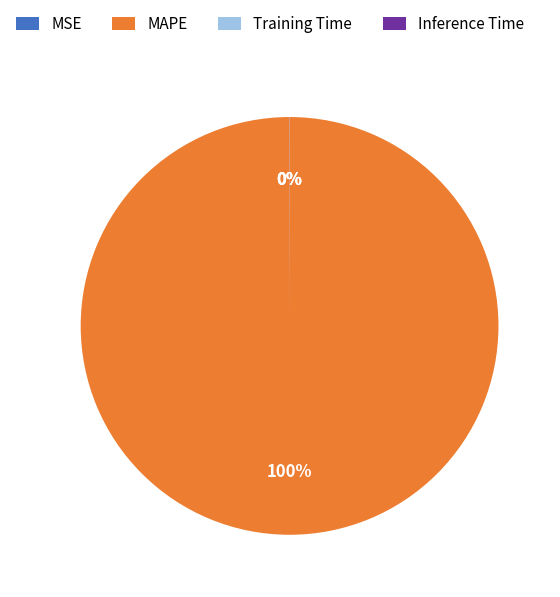

Which slice is the largest?

MAPE